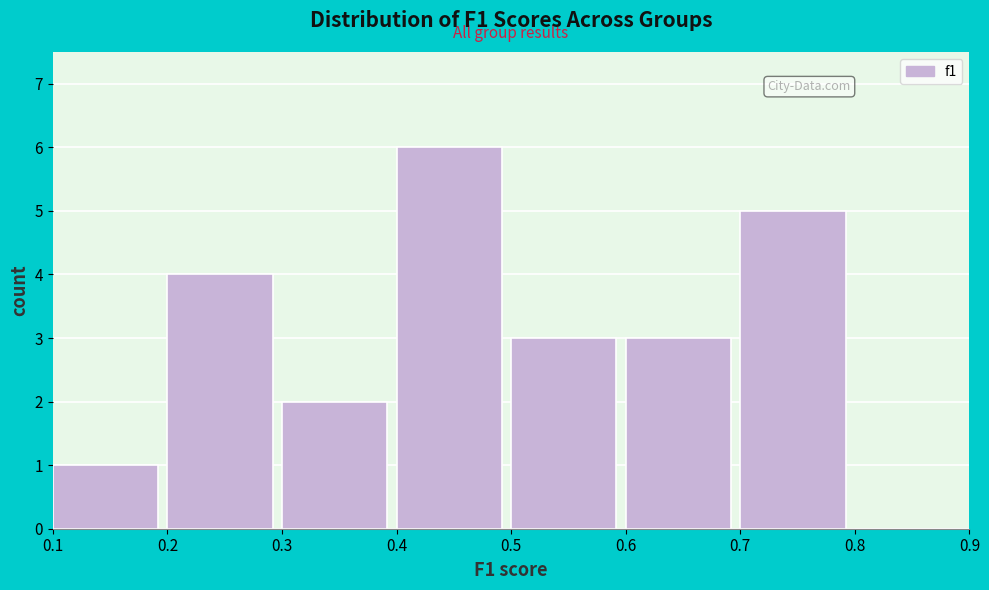

Reading left to right, transcribe this chart: for each bar, give the range it covers on the x-axis and its height. The values are not printed on the chart, so give them approximately, as read against the axis.

0.1 to 0.2: 1
0.2 to 0.3: 4
0.3 to 0.4: 2
0.4 to 0.5: 6
0.5 to 0.6: 3
0.6 to 0.7: 3
0.7 to 0.8: 5
0.8 to 0.9: 0